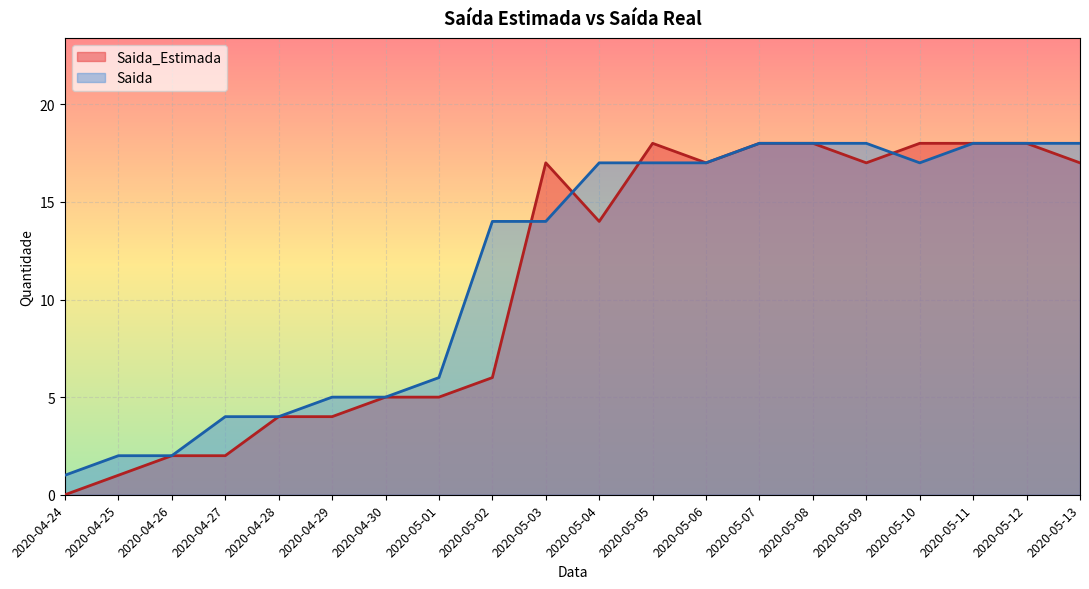

Which category has the highest value in the Saida series?

2020-05-07